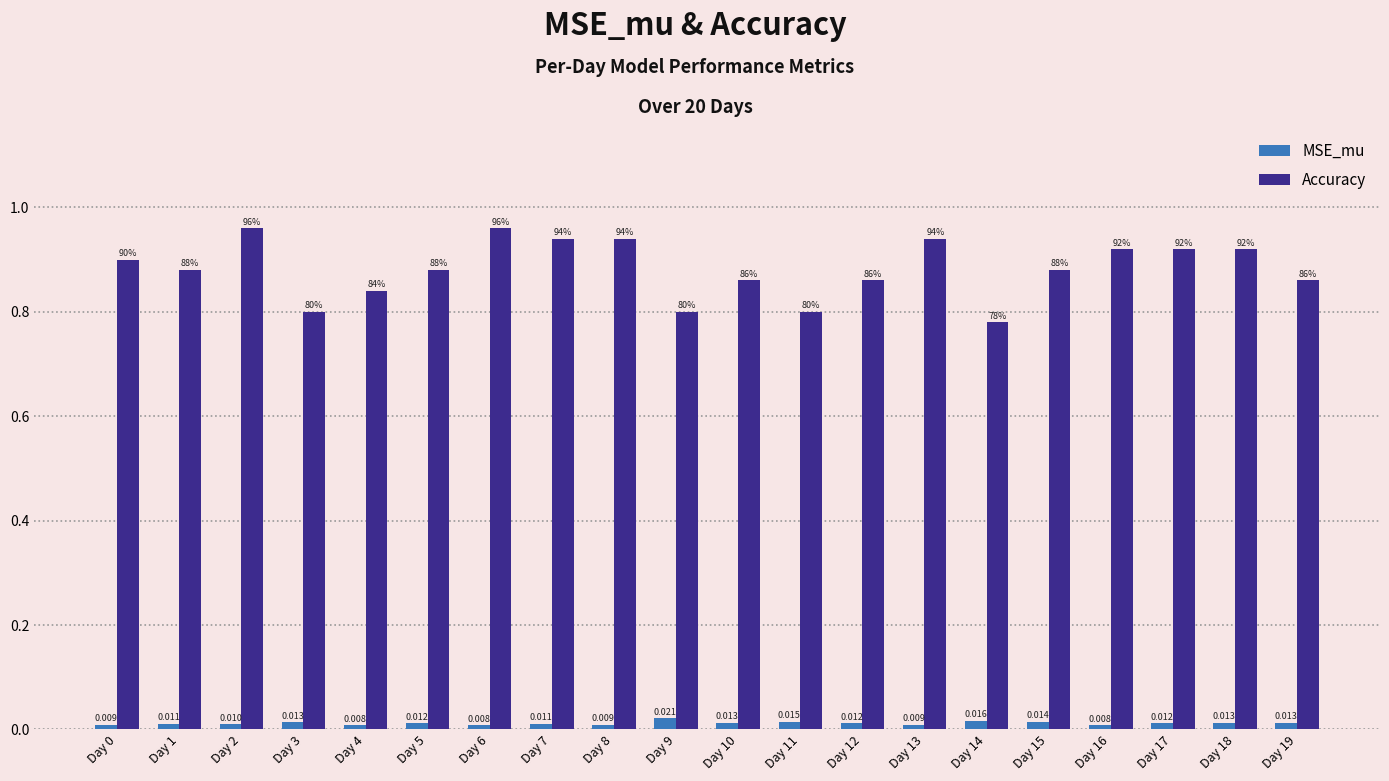

Which series has the largest total across all categories?

Accuracy